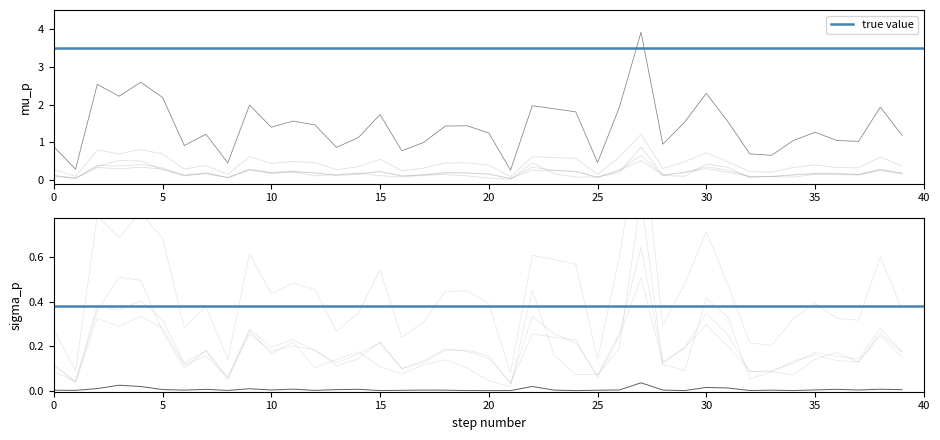

What is the spread (max minus min) of values at 38?

1.9